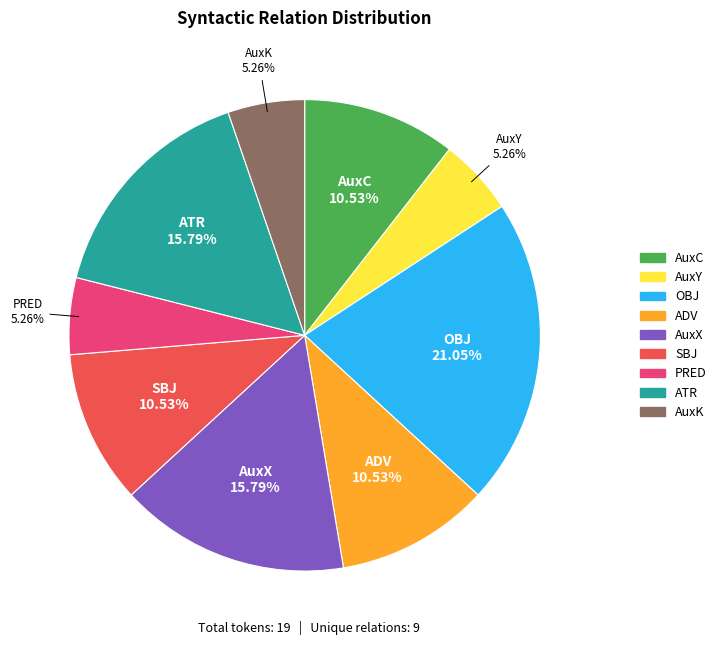

Approximately how many times larger is the value at AuxY compared to AuxK?

1.0